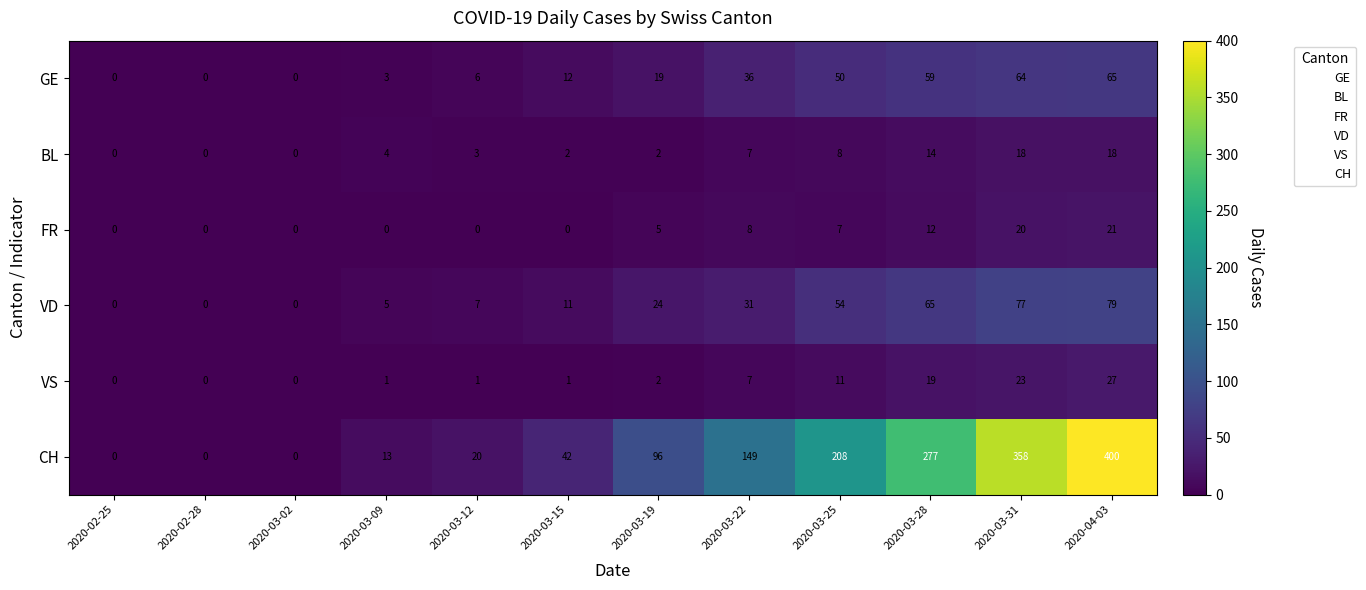

What is the difference between the highest and lowest values at 2020-03-25?

201